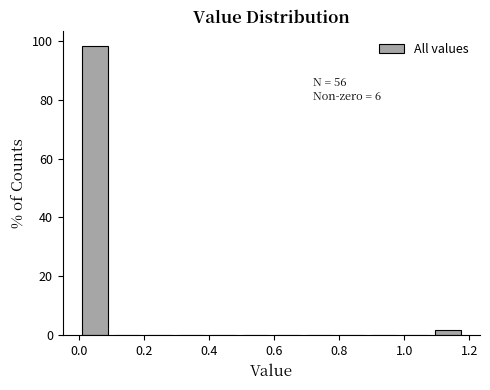

Over which range of the x-axis is the bar tallest?

0.00 to 0.10